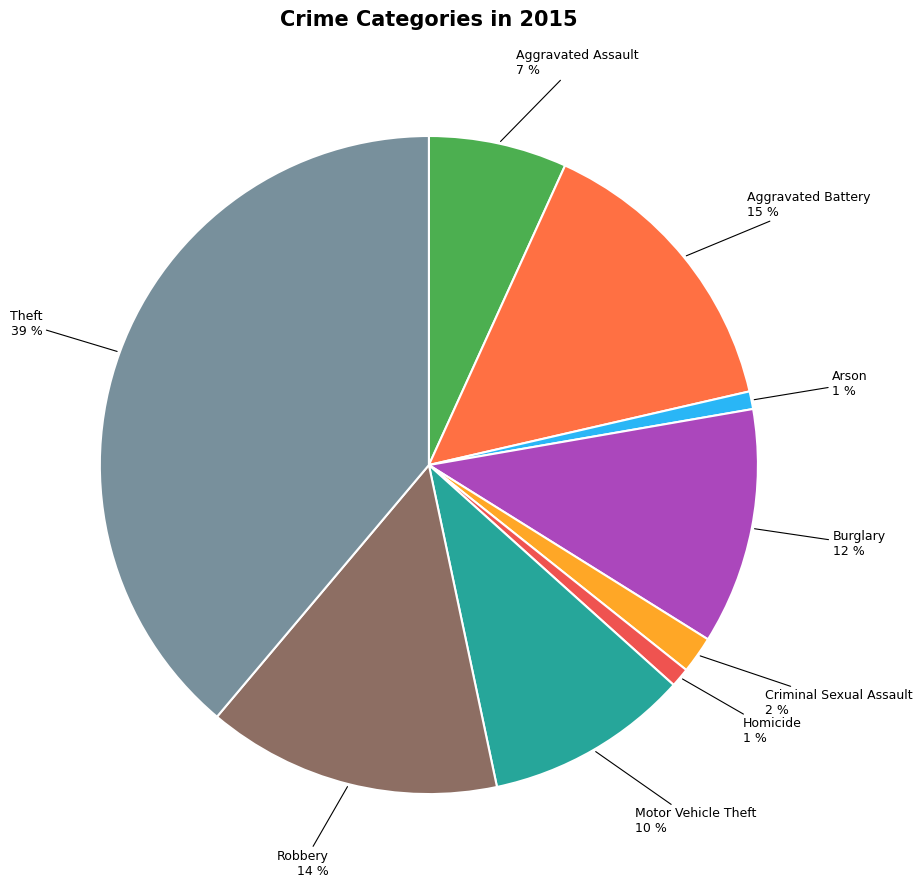

To the nearest percent, what is the combined percentage of Theft and Homicide?

40%